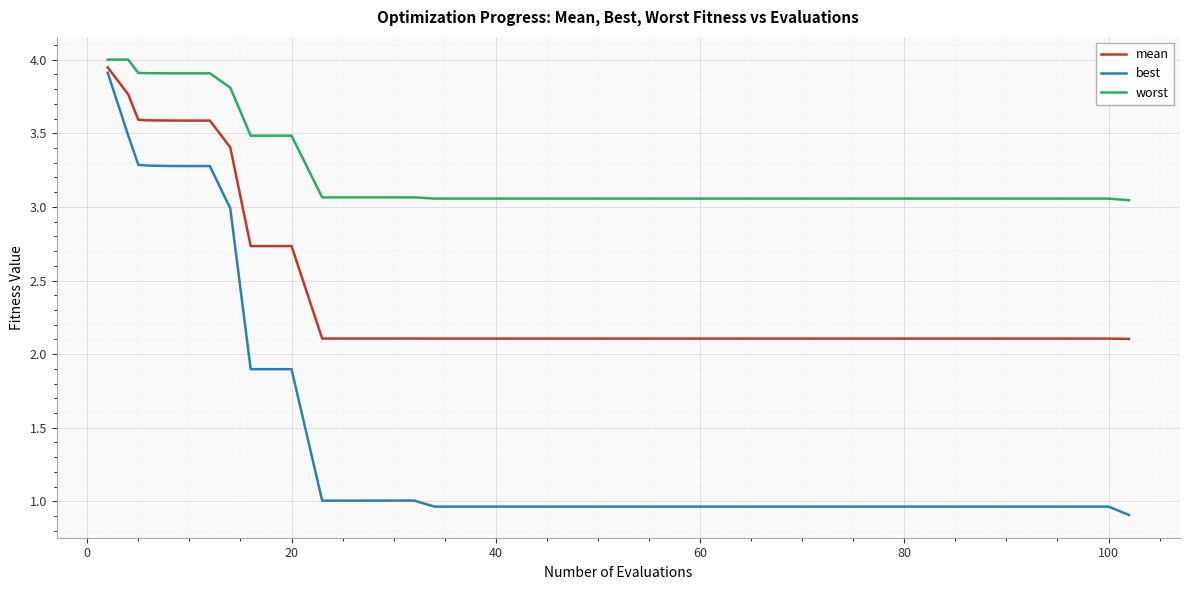

Which series has the largest range (max minus min)?

best